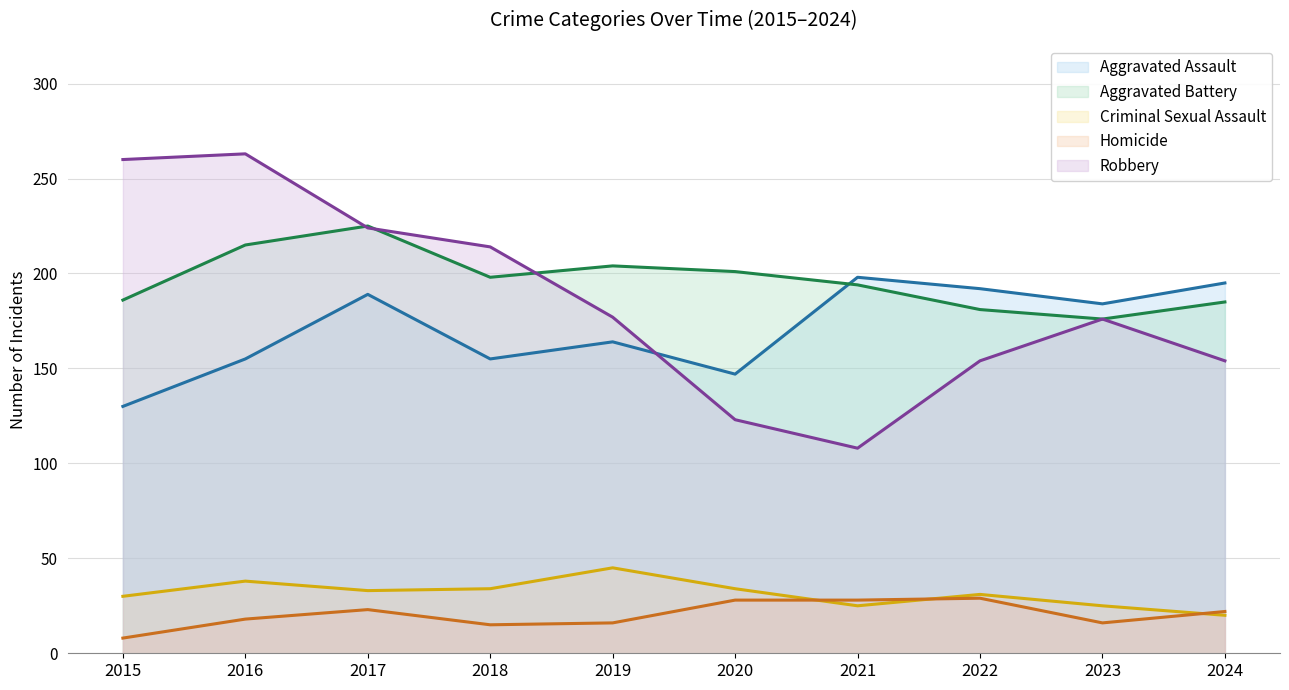

Is it true that Aggravated Assault (line) equals 60 at 2017?

False